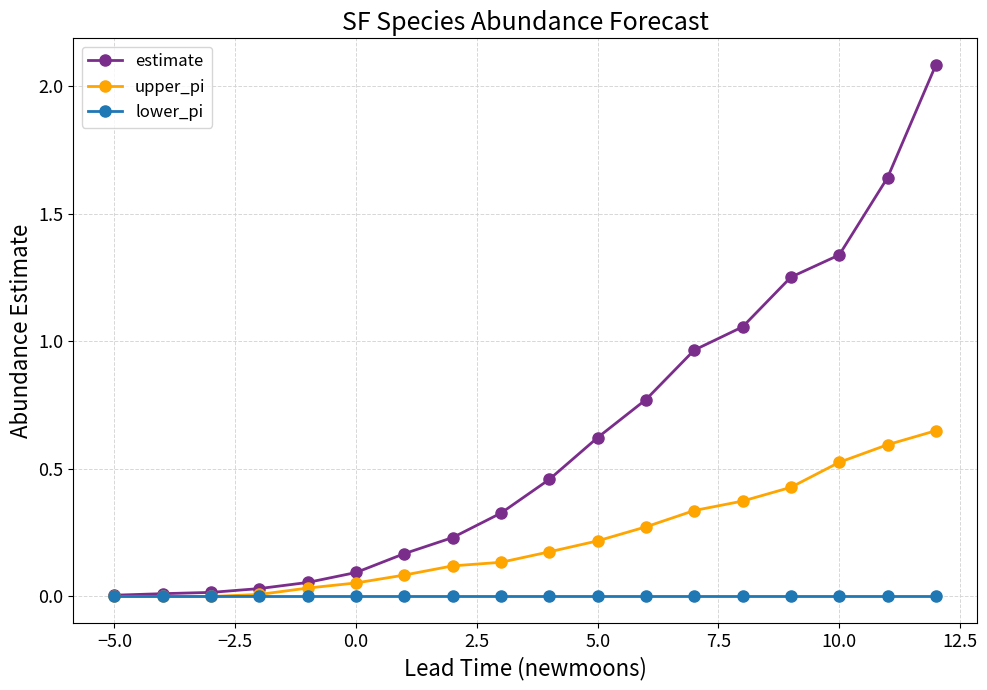

What are all the series names shown in the legend?

estimate, upper_pi, lower_pi